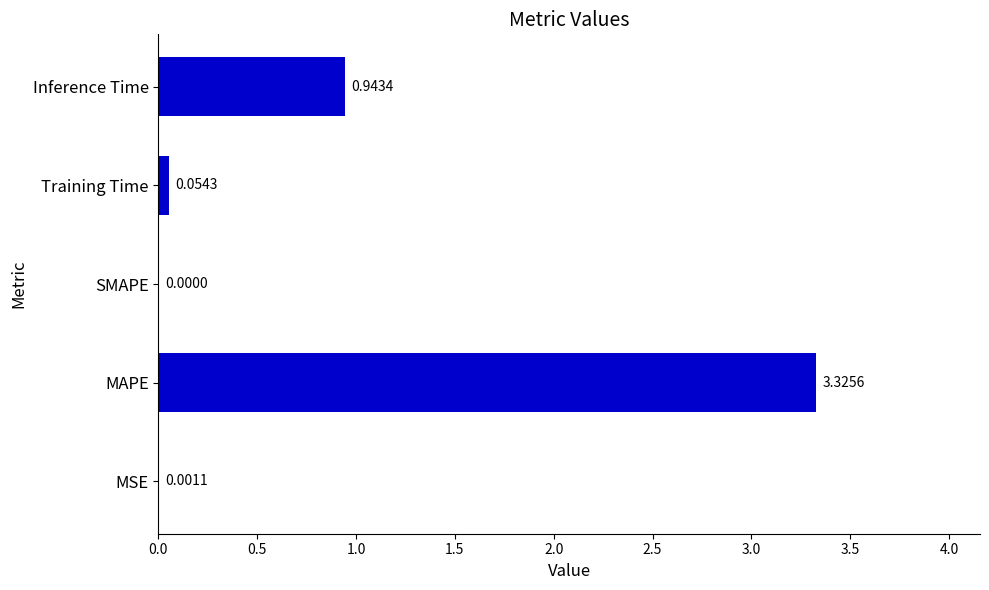

What is the sum of the values at Inference Time and MAPE?

4.3